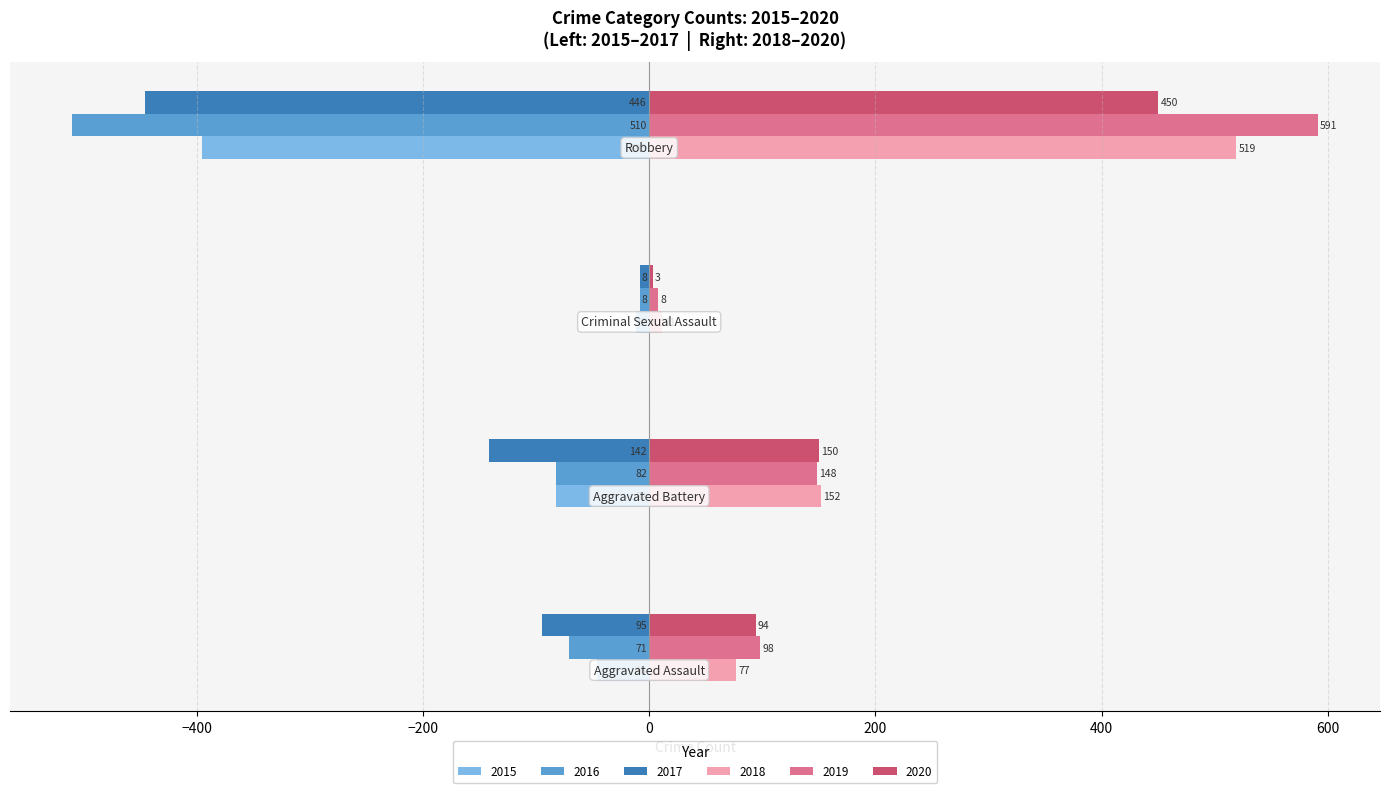

Which series has the largest total across all categories?

2019